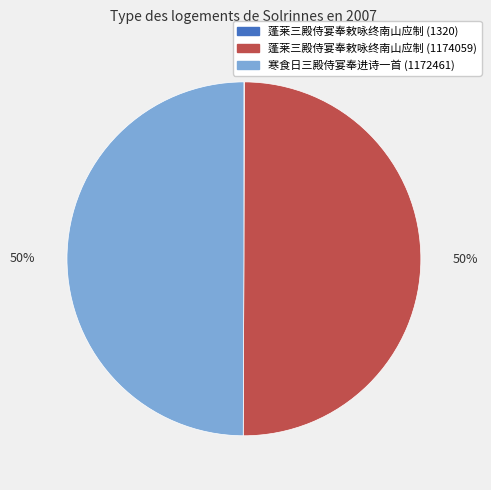

To the nearest percent, what is the difference between the largest and smallest slice percentages?

50%